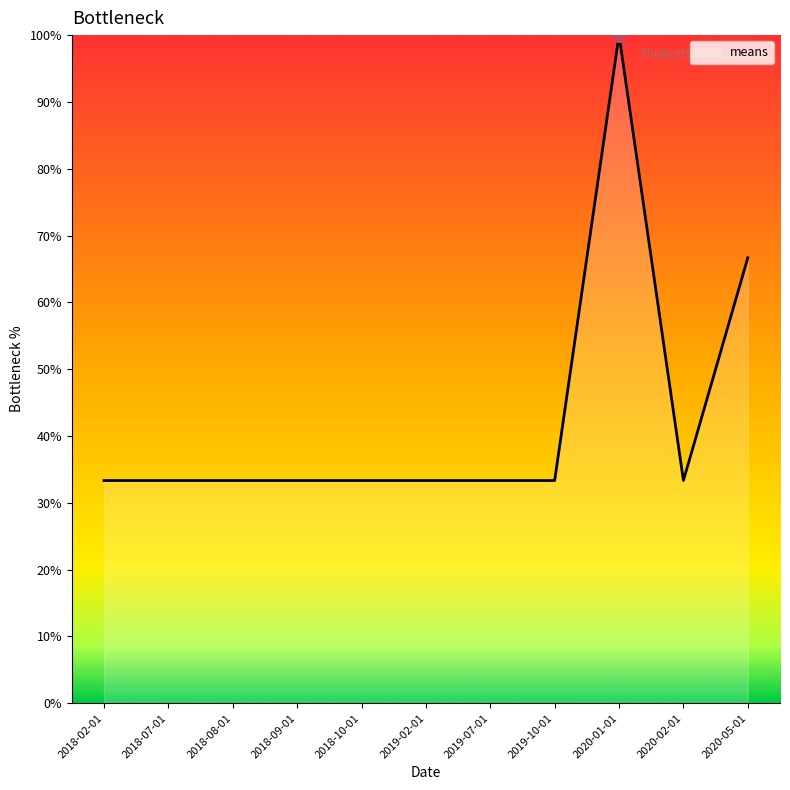

What is the average value?

42.4